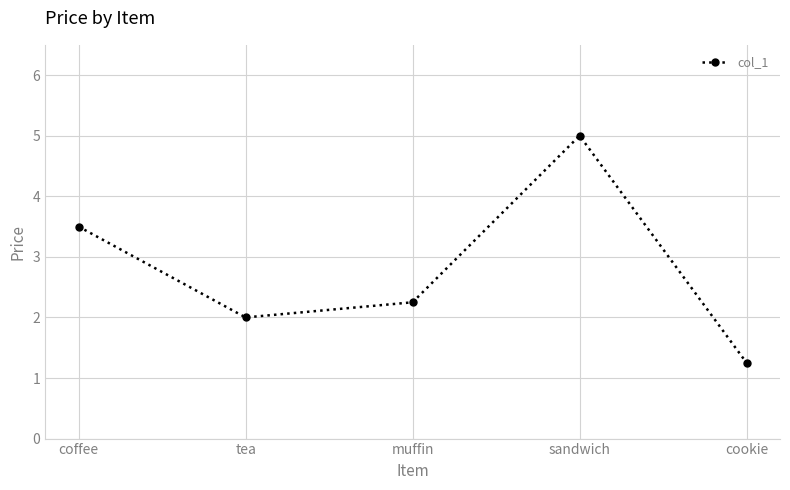

At which category does the chart reach its peak across all series?

sandwich